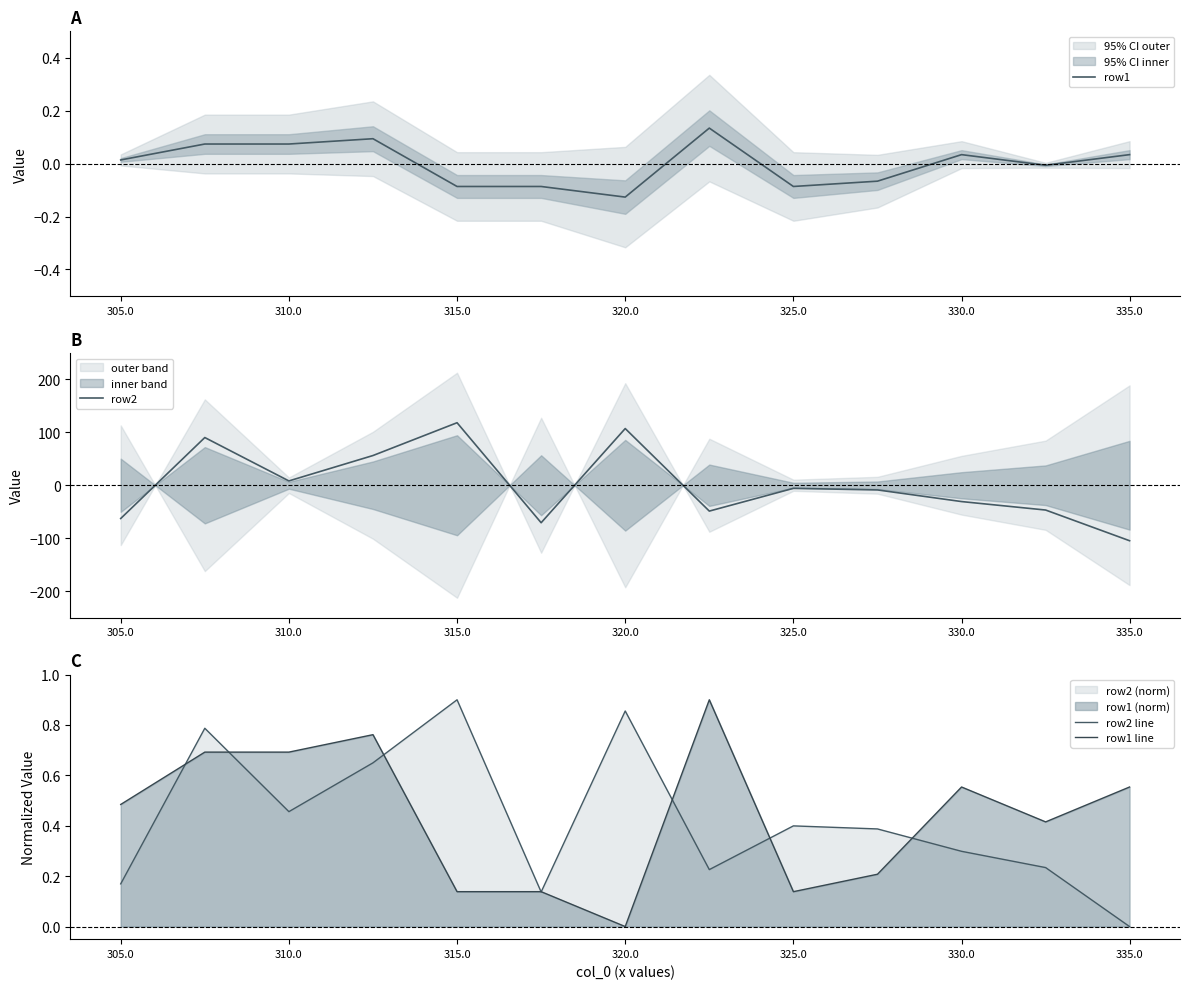

The row1 series shows -0.0 at 325.0. True or false?

False